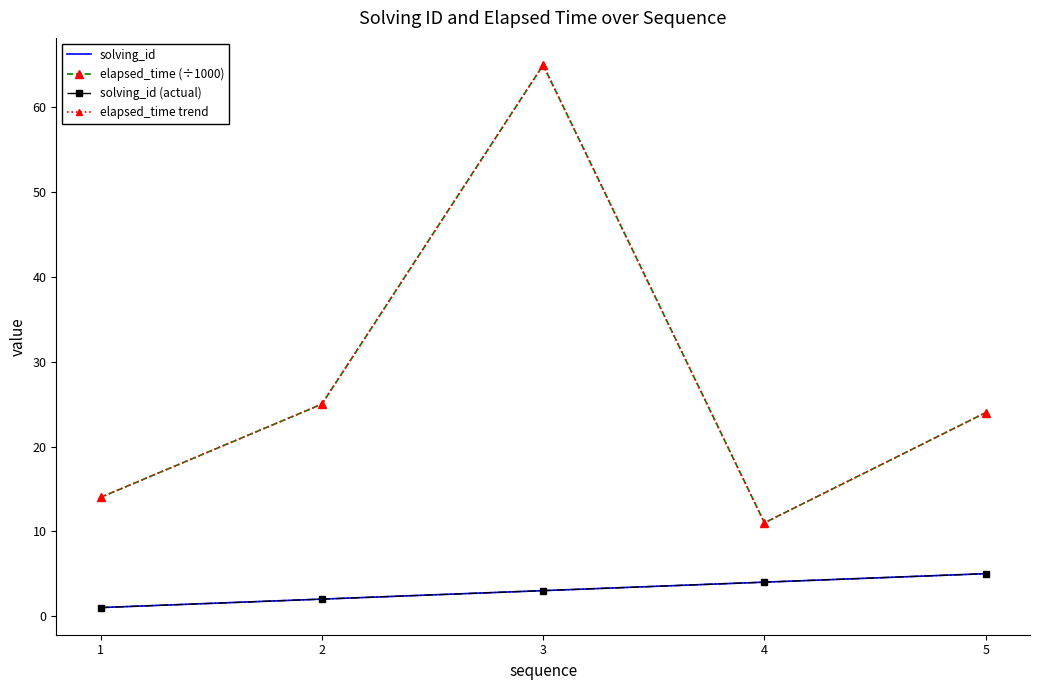

True or false: elapsed_time (÷1000) has more than 1 interior local peaks.

False